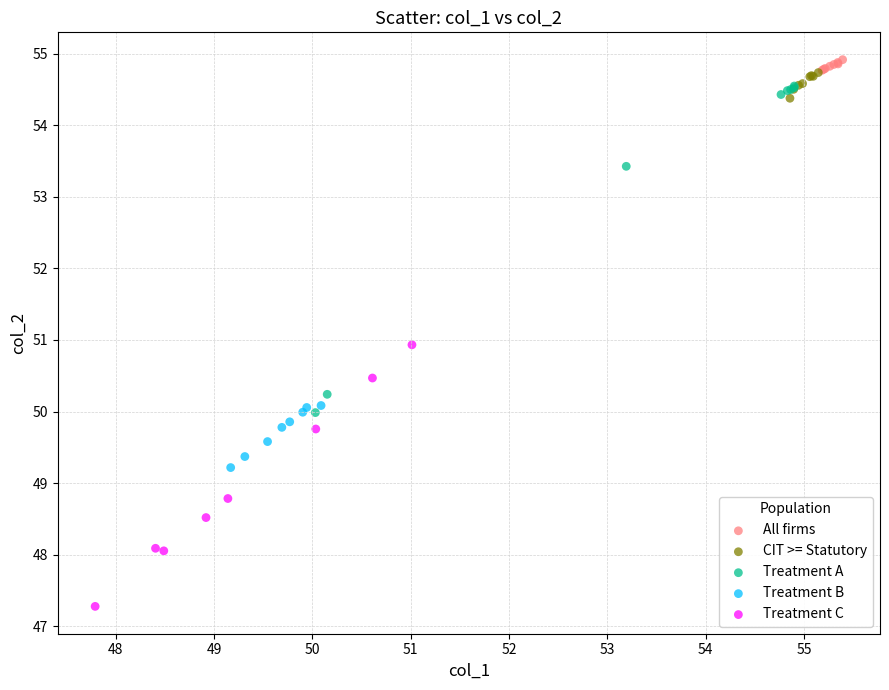

Which series contains the lowest Y value?

Treatment C